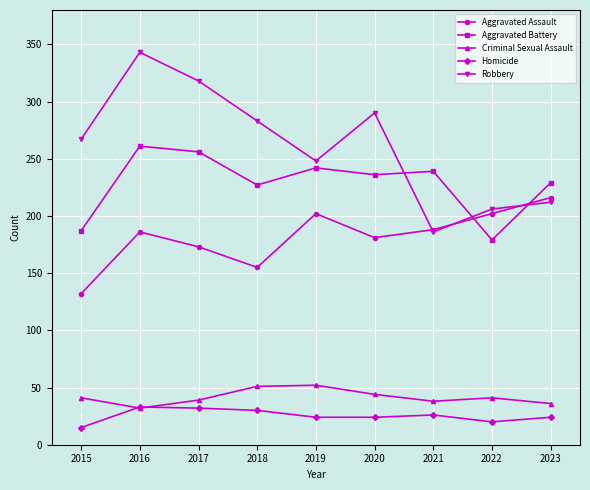

True or false: Homicide and Robbery intersect in this chart.

False